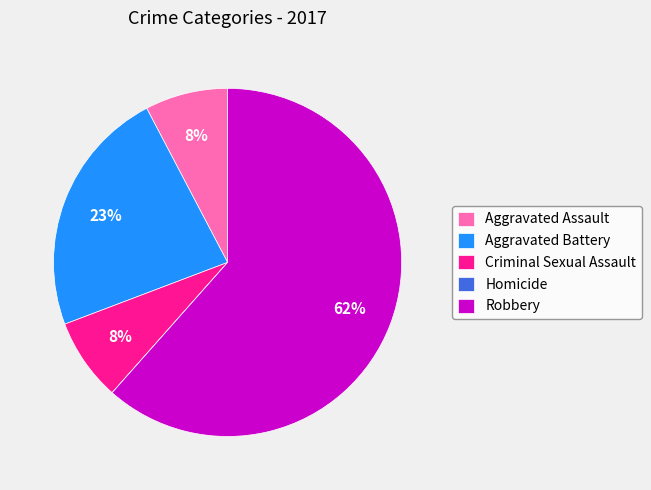

Which category has the biggest portion of the pie?

Robbery